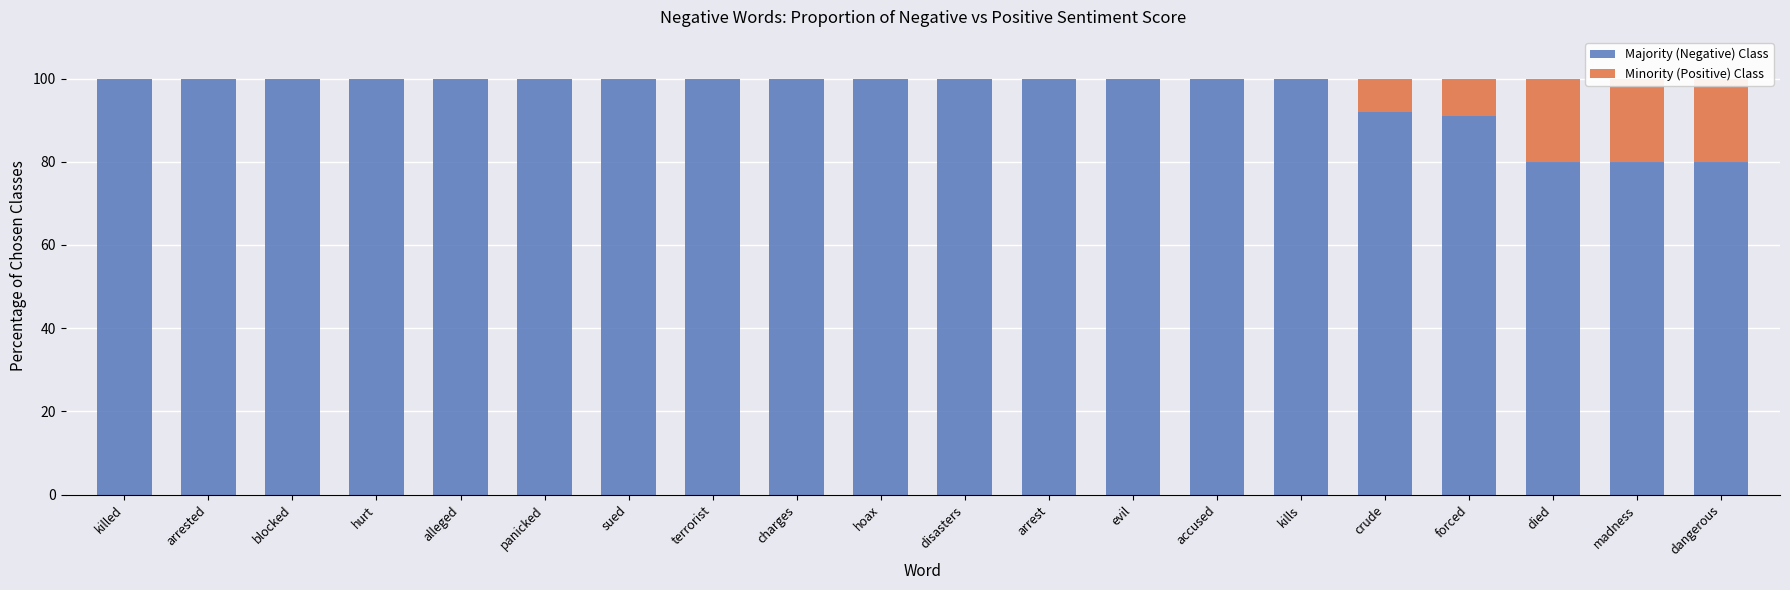

What are all the series names shown in the legend?

Majority (Negative) Class, Minority (Positive) Class